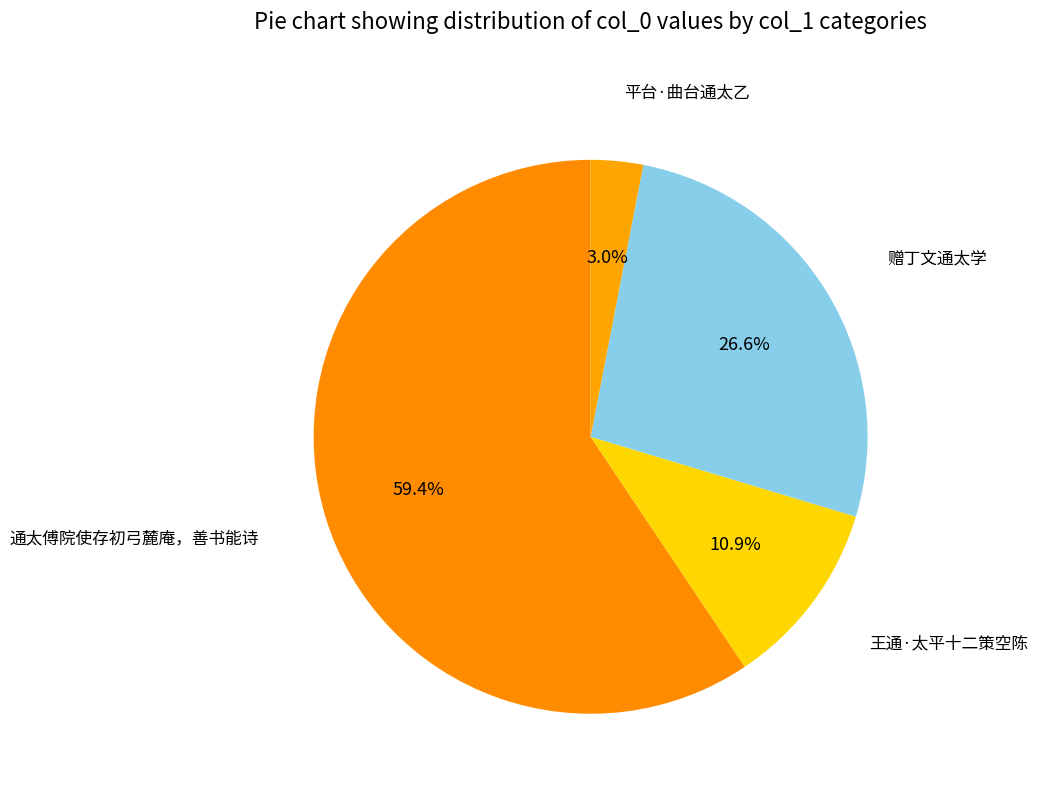

What is the largest slice in the pie chart?

通太傅院使存初弓麓庵，善书能诗